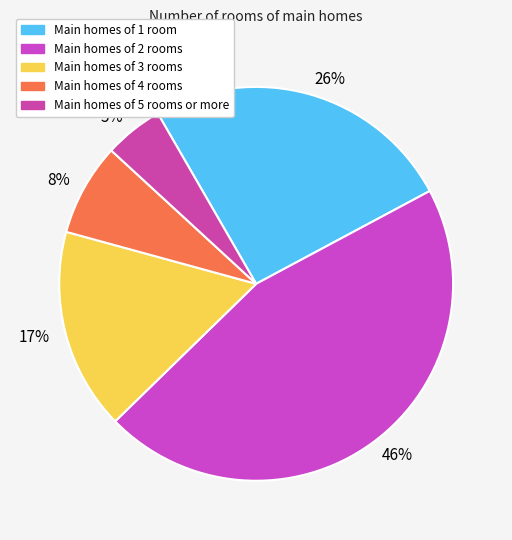

What is the ratio of the value at 5% to the value at 17%?

0.3